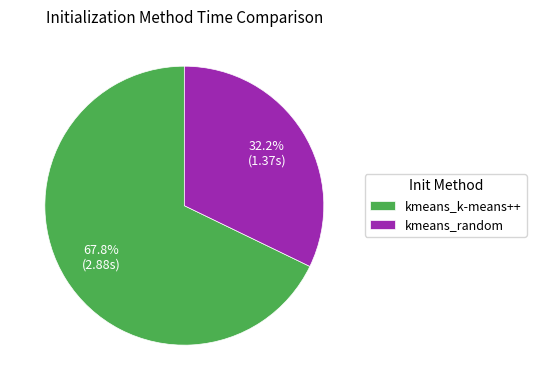

To the nearest percent, what portion does kmeans_random represent?

32%